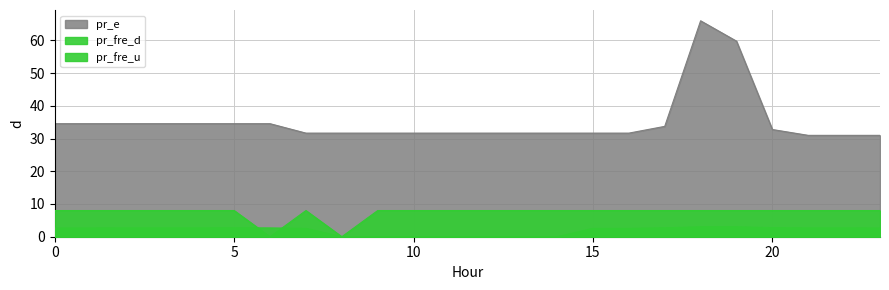

How many data points in pr_e are less than 31?

3